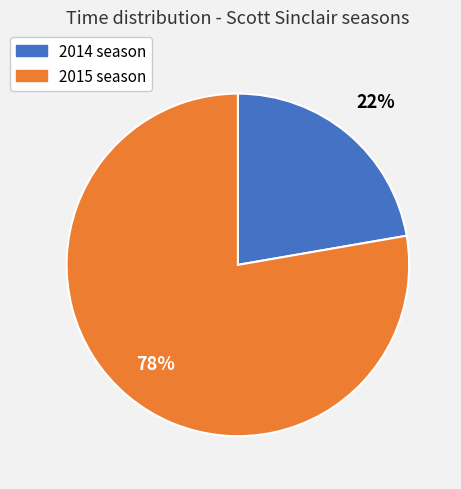

How many segments does this pie chart have?

2